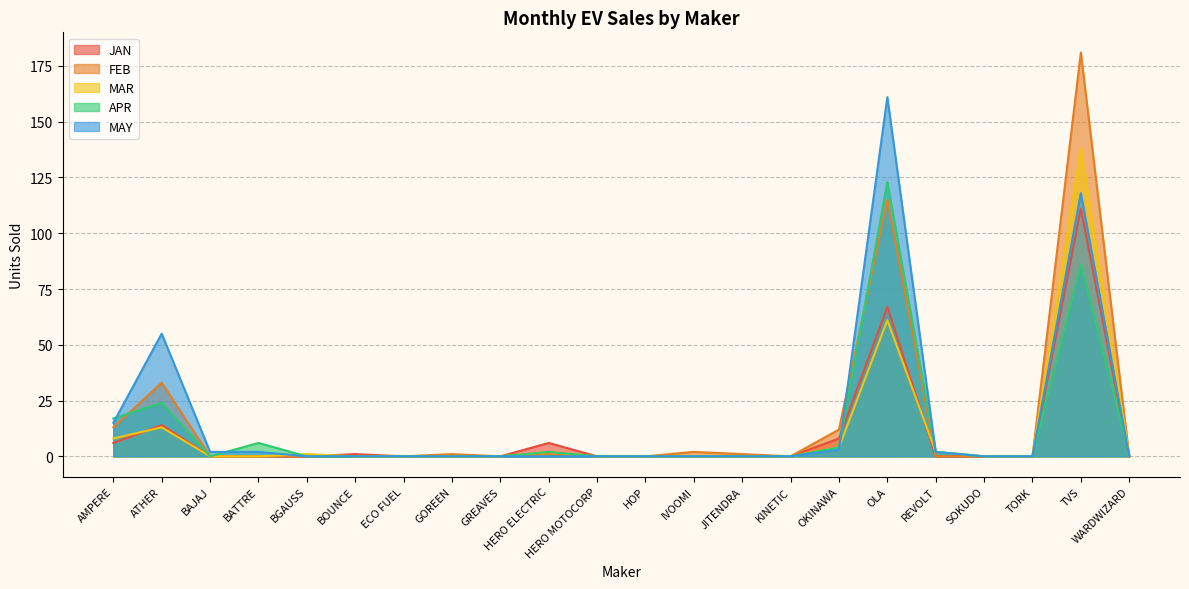

At which label is FEB closest to 90?

OLA